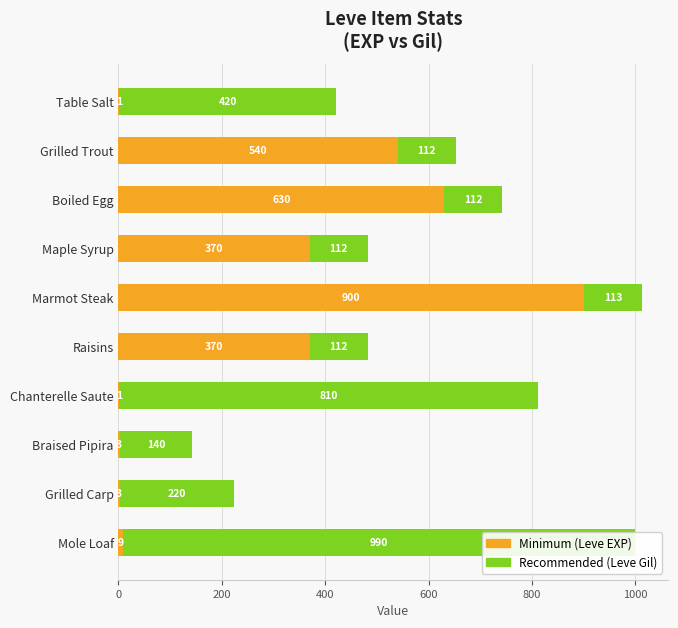

What is the total value across all series at Braised Pipira?

143